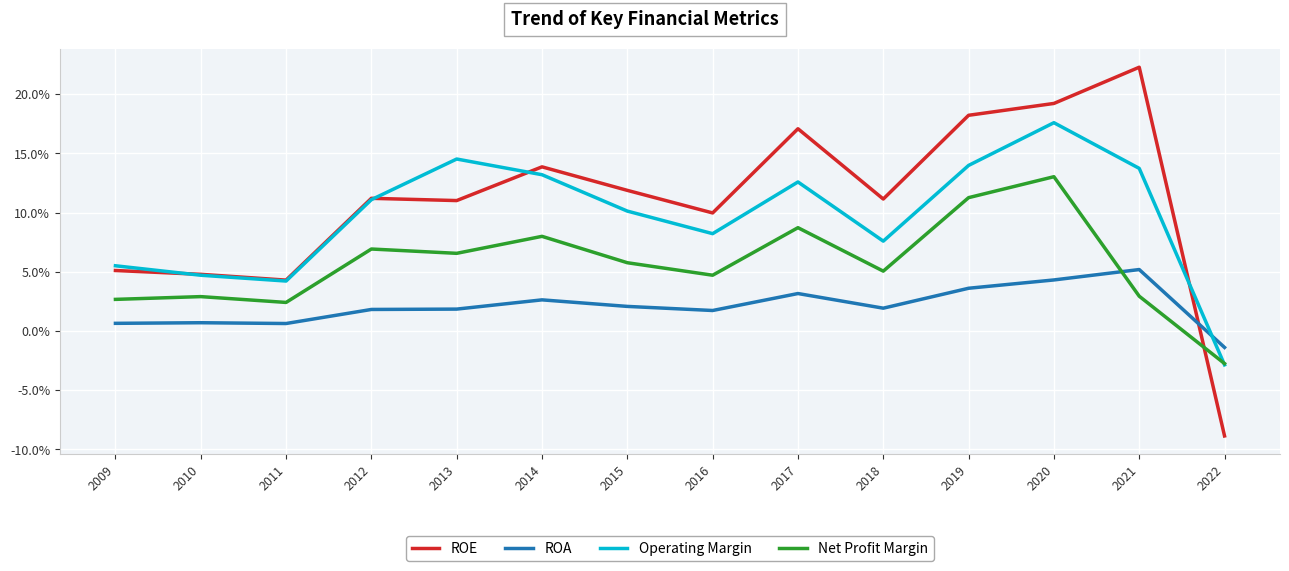

What is the maximum value shown in the chart?

22.3